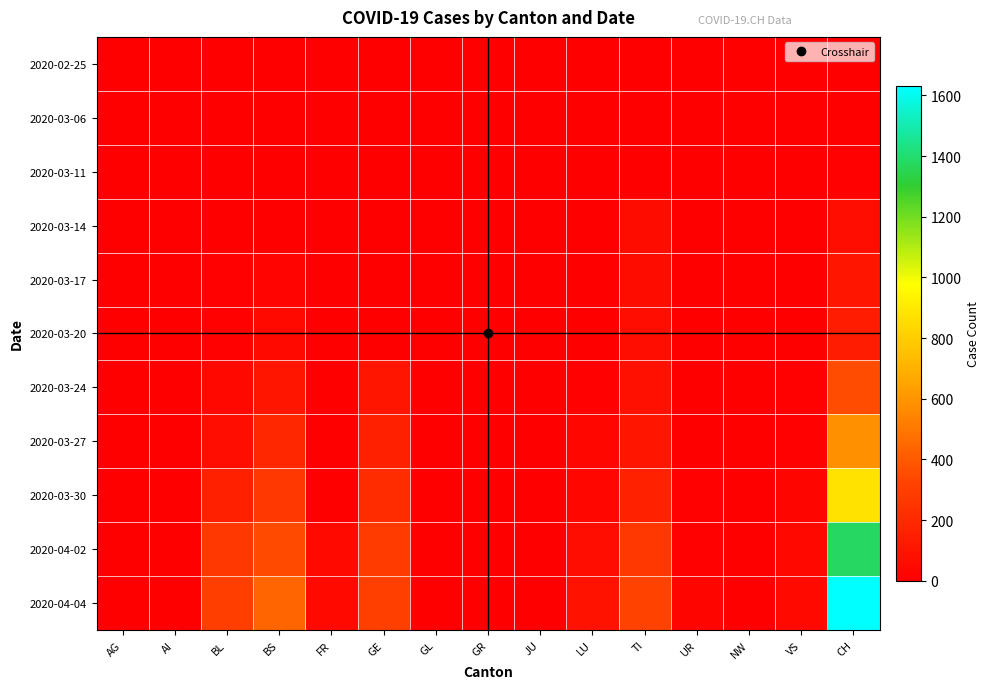

What is the greatest value displayed?

1630